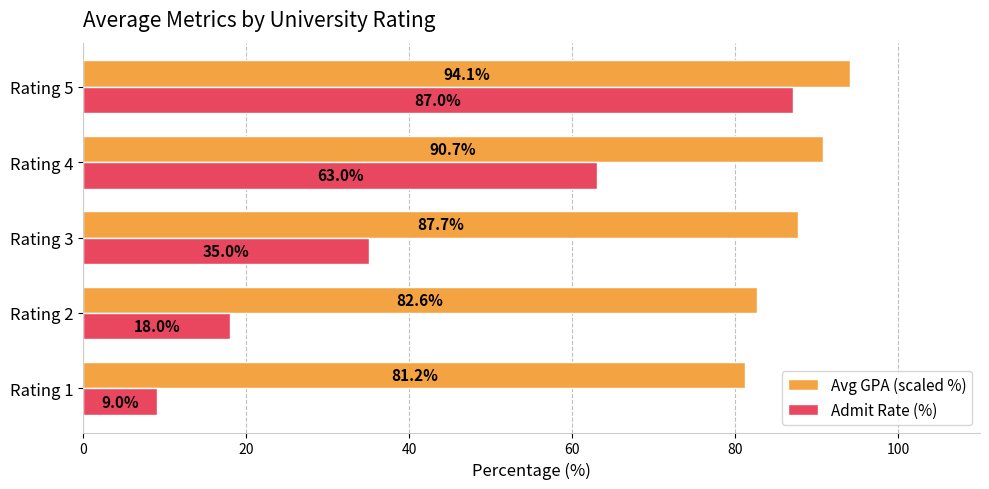

At how many categories does at least one series exceed 89?

2